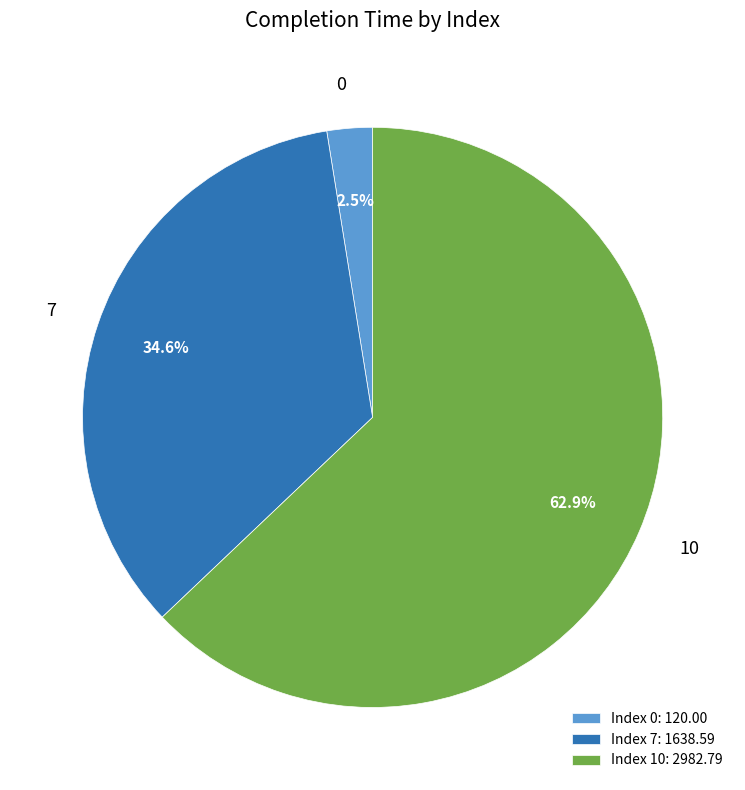

Does 10 account for over 50% of the chart?

Yes